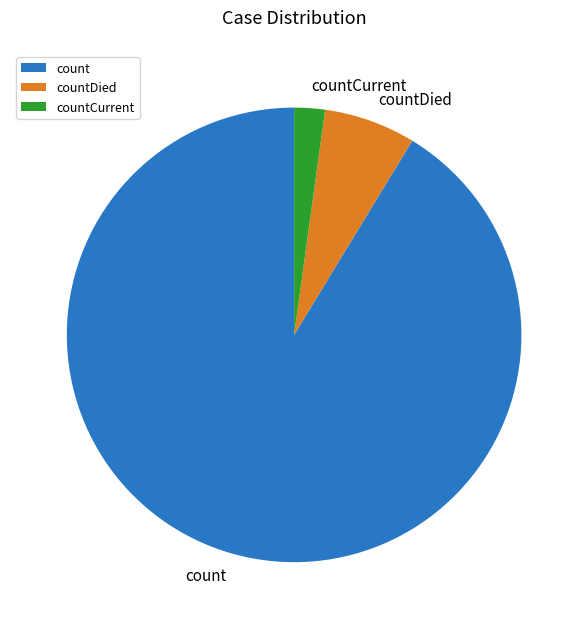

Which category has the biggest portion of the pie?

count